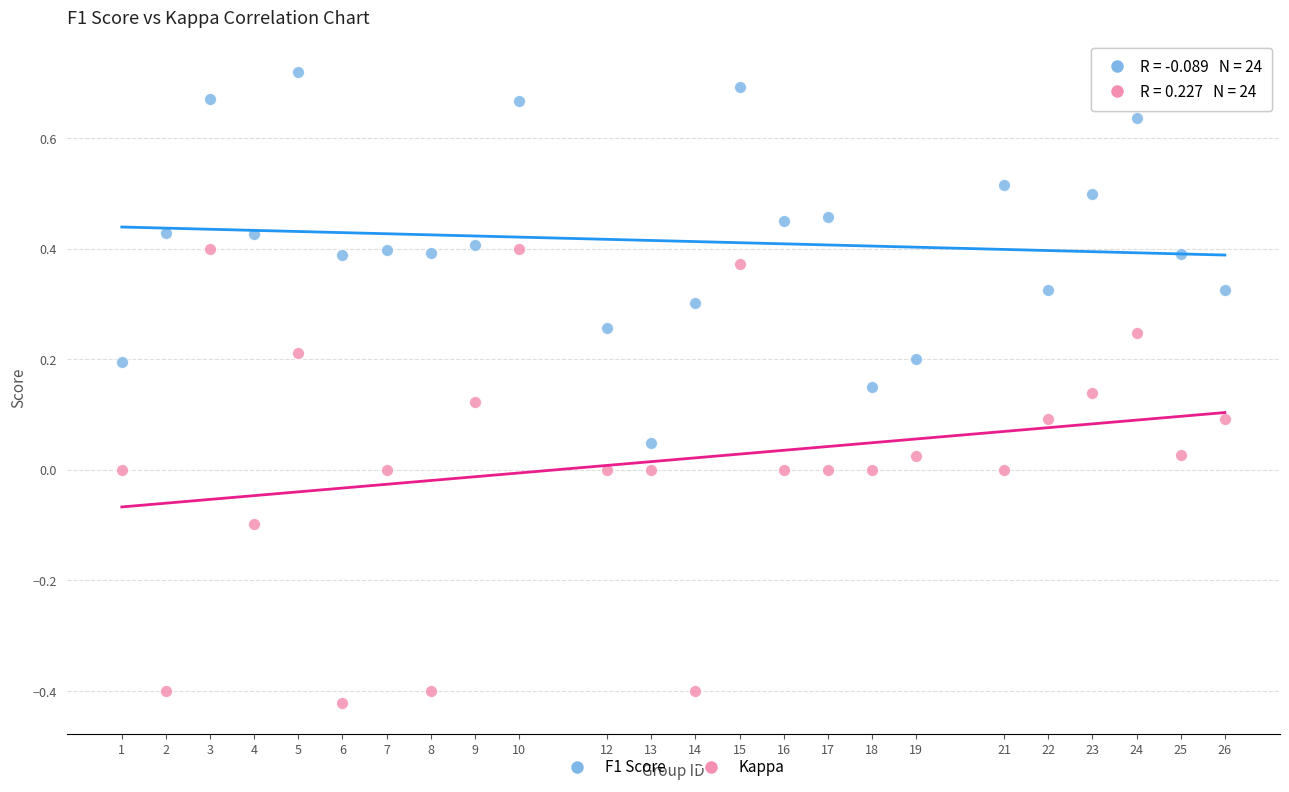

Which series reaches the minimum Y coordinate?

Kappa